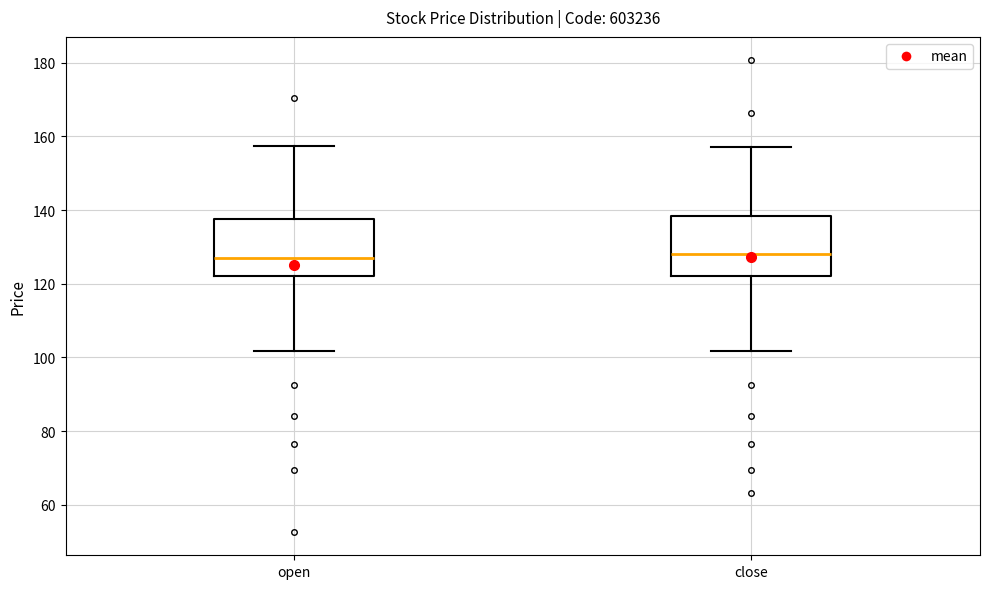

Reading left to right, read every box against the y-axis: the position of its median line, the range the box covers, and the ends of its whiskers. The values are not printed on the chart, so give them approximately, as read against the axis.

open: median 128, box 122 to 138, whiskers 102 to 158
close: median 128, box 122 to 138, whiskers 102 to 158